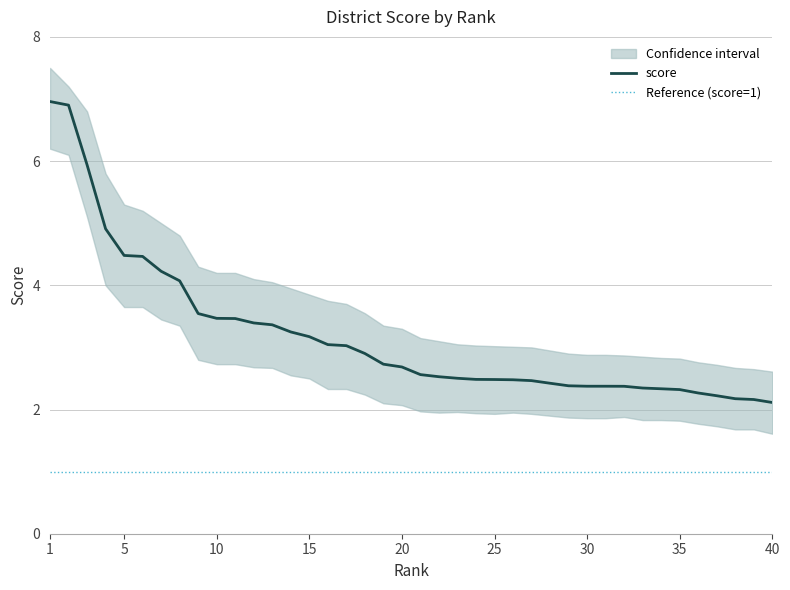

True or false: upper has more than 1 points higher than both neighbors.

False